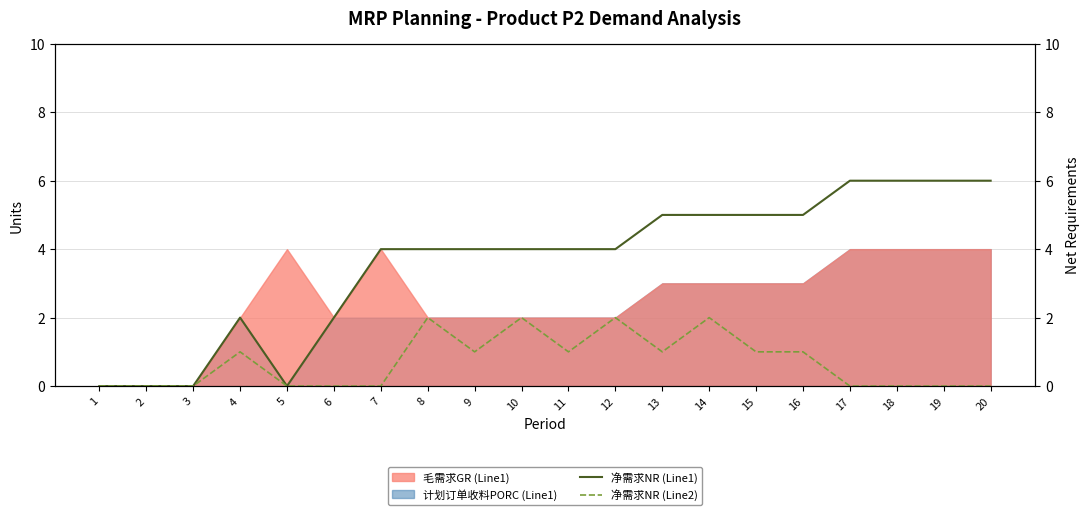

Is it true that 净需求NR (Line1) equals 6 at 11?

False